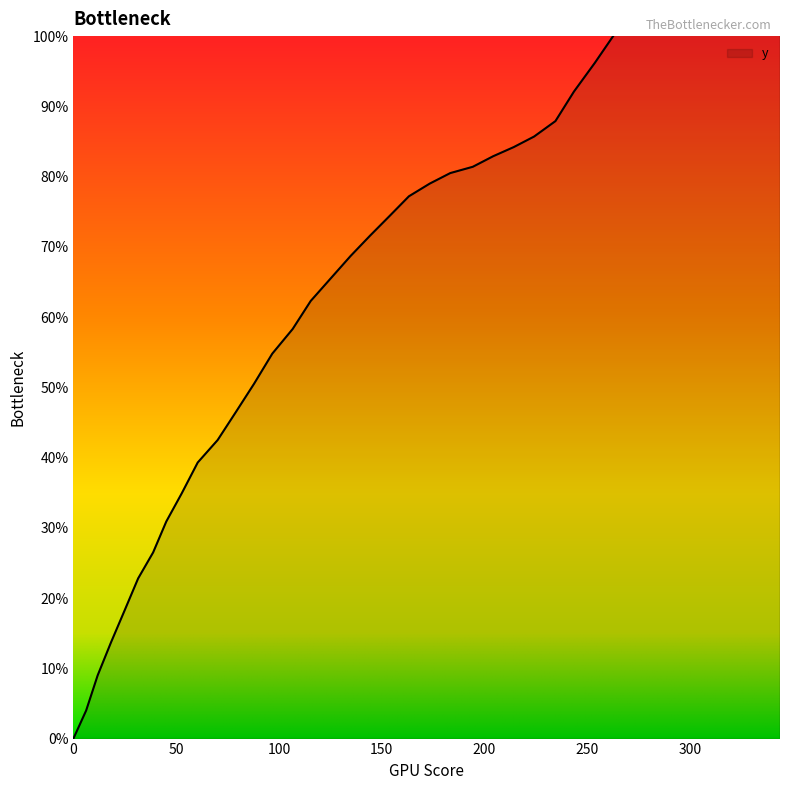

What is the difference between the maximum and minimum values?

148.2